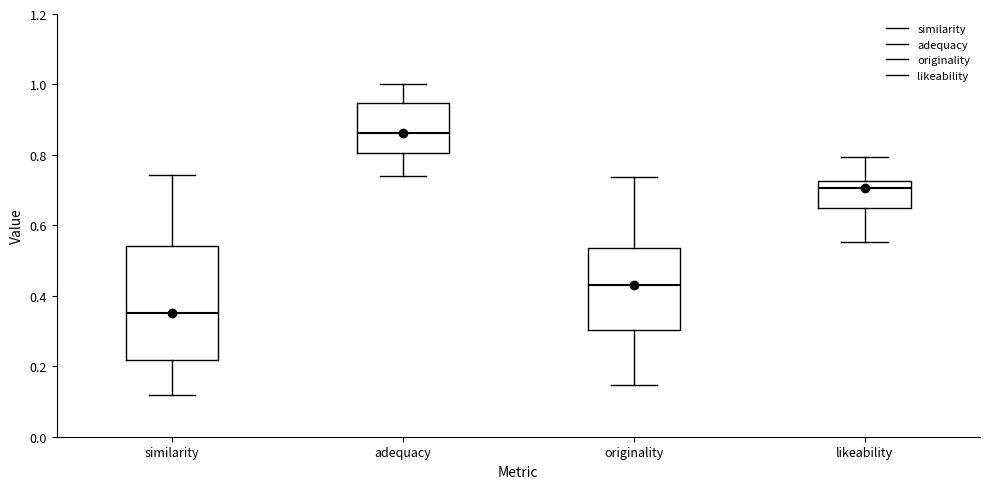

Reading left to right, read every box against the y-axis: the position of its median line, the range the box covers, and the ends of its whiskers. The values are not printed on the chart, so give them approximately, as read against the axis.

similarity: median 0.36, box 0.22 to 0.54, whiskers 0.12 to 0.74
adequacy: median 0.86, box 0.80 to 0.94, whiskers 0.74 to 1.00
originality: median 0.44, box 0.30 to 0.54, whiskers 0.14 to 0.74
likeability: median 0.70, box 0.66 to 0.72, whiskers 0.56 to 0.80